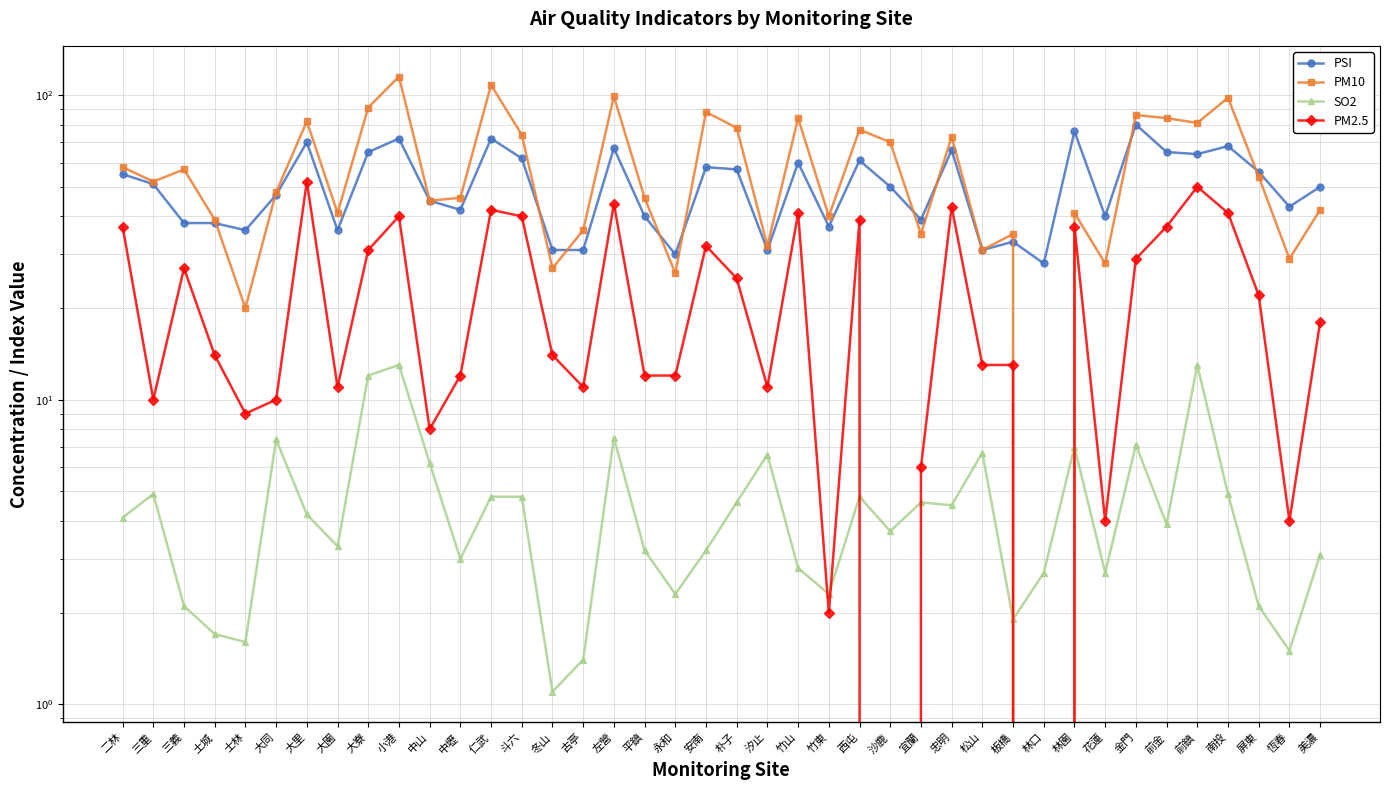

At how many categories does at least one series exceed 27?

40